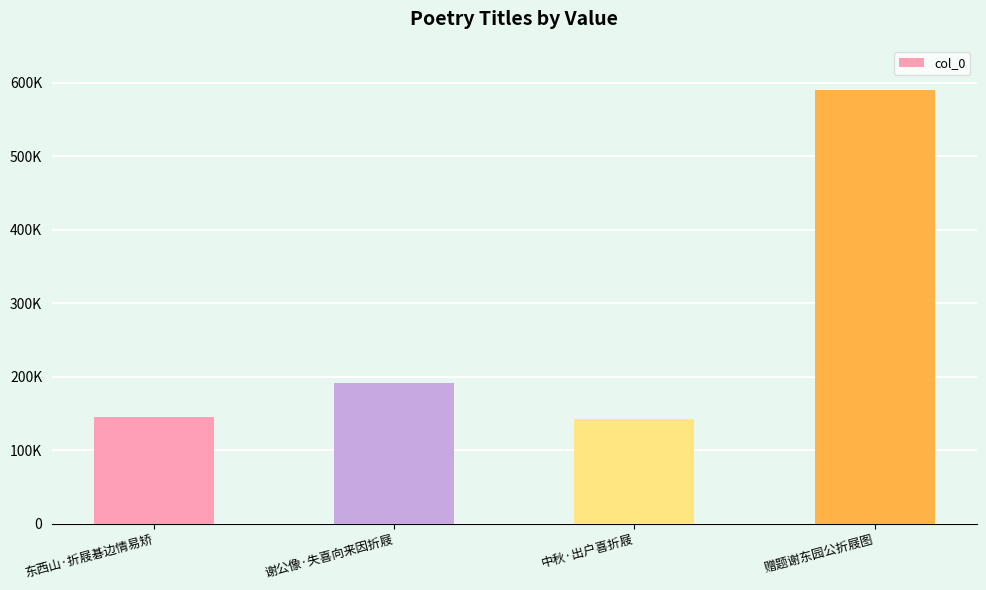

Are the bars horizontal?

No